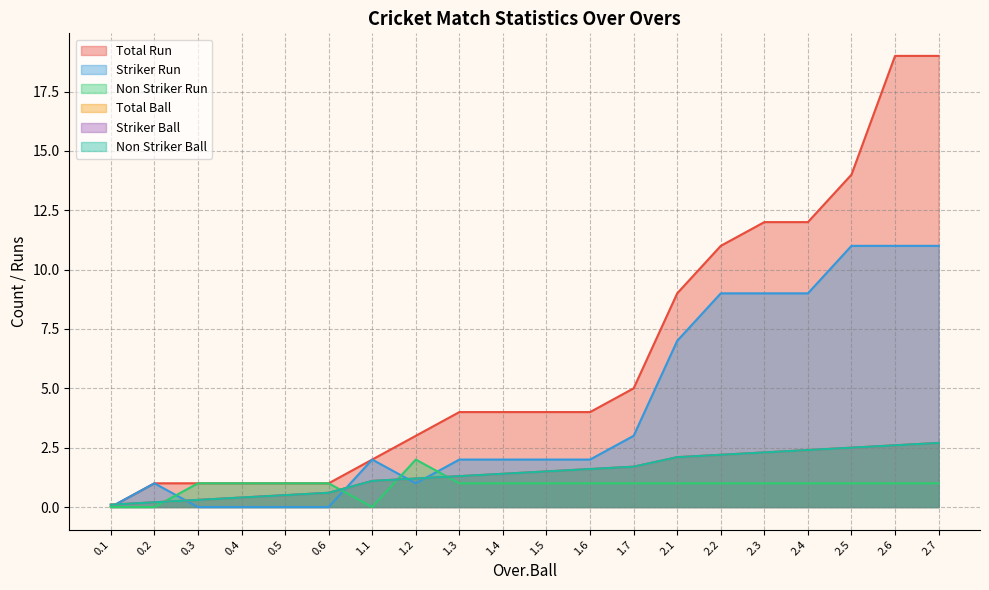

Which category has the lowest value across all series?

0.1